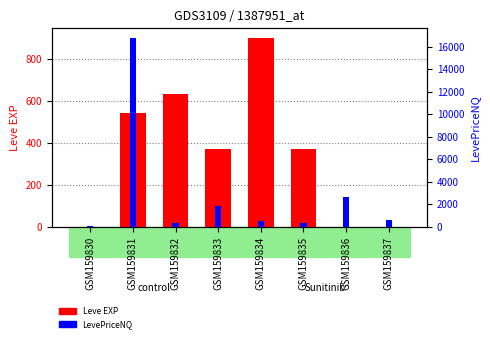

What is the difference between the maximum and minimum values in the Leve EXP series?

899.0